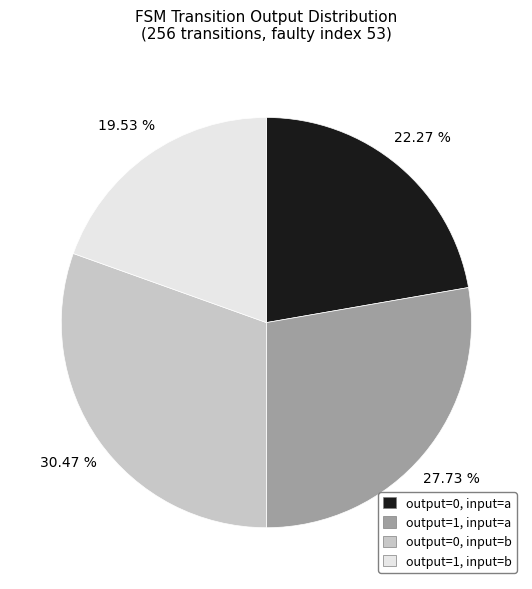

Approximately how many times larger is the value at output=1, input=a compared to output=1, input=b?

1.4